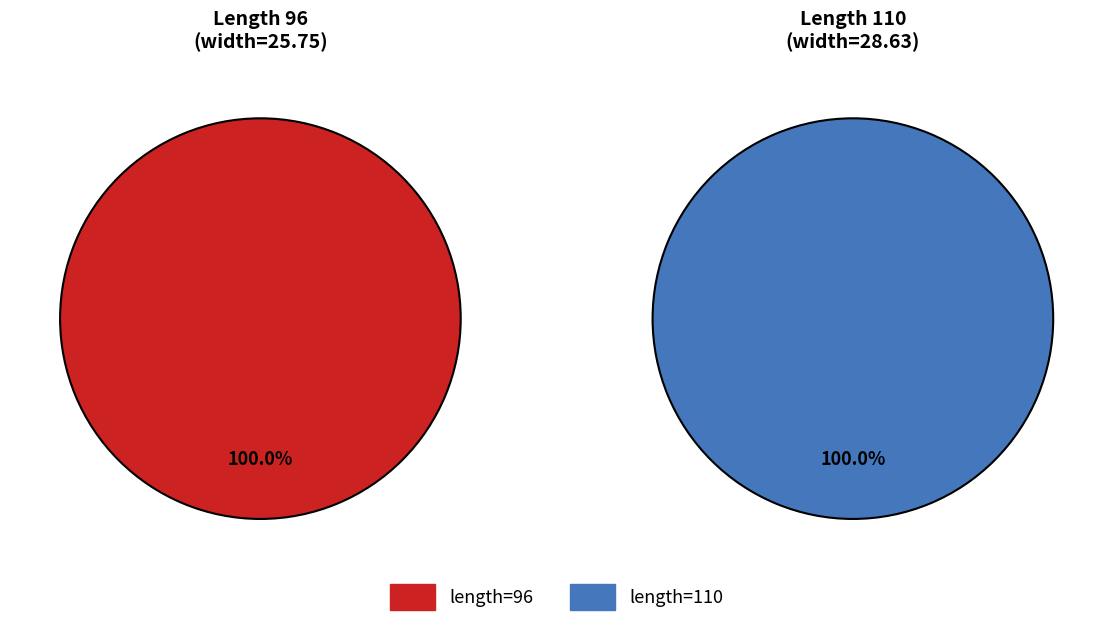

What is the change in value from 96 to 110?

+2.9